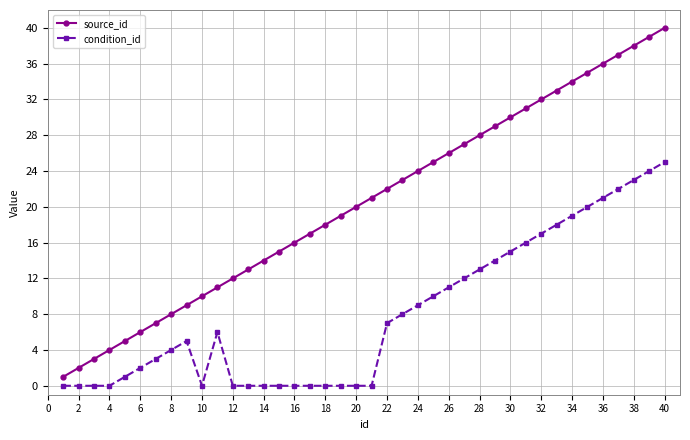

Rank the series by their maximum value, from lowest to highest.

condition_id, source_id